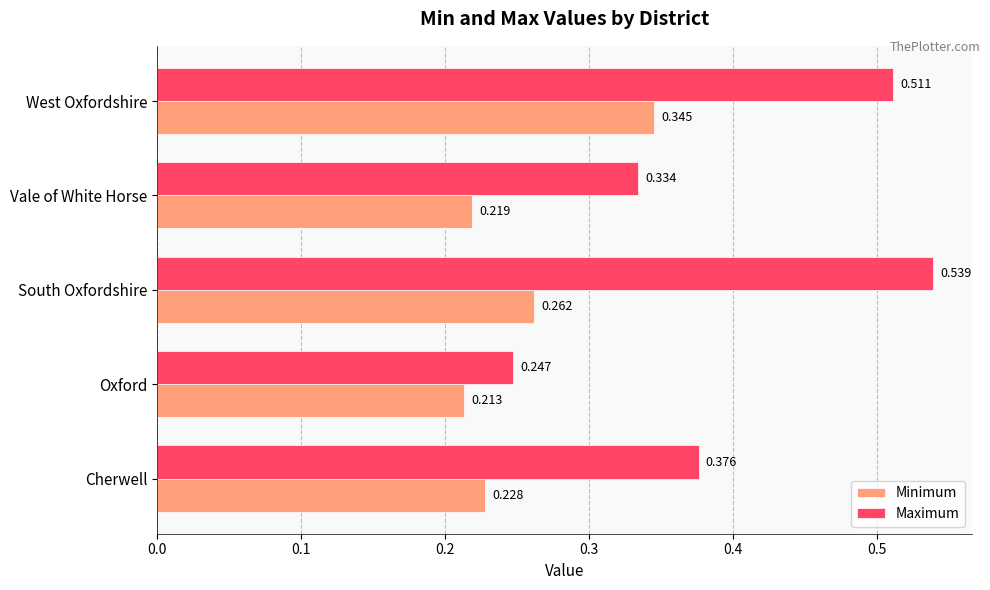

At which category is the sum across all series the highest?

West Oxfordshire